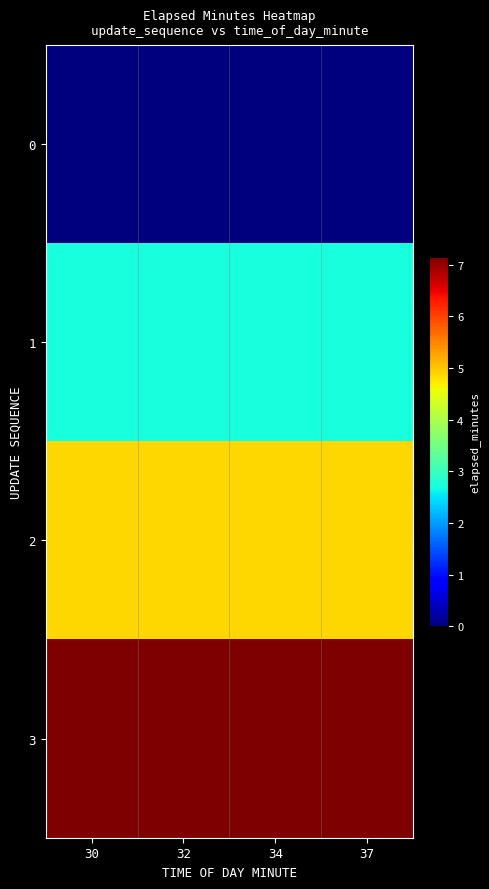

Which series has the largest total across all categories?

3